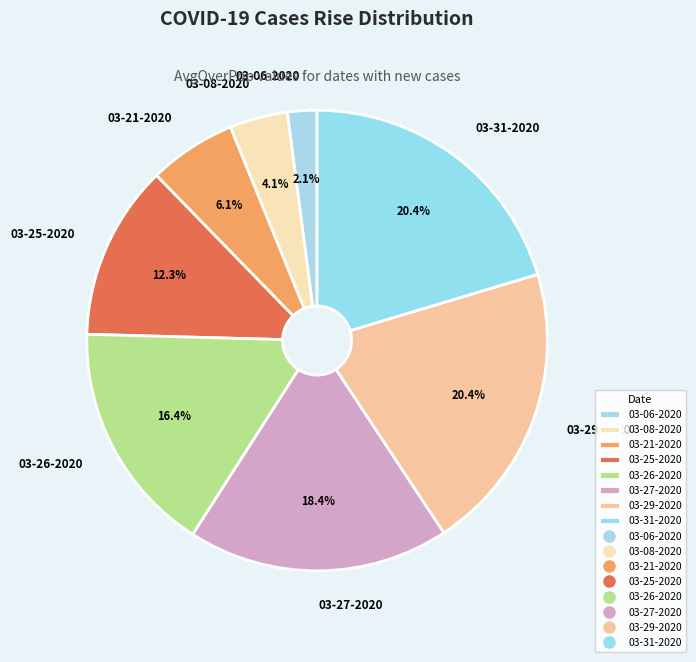

Is there any slice that represents more than half of the pie?

No